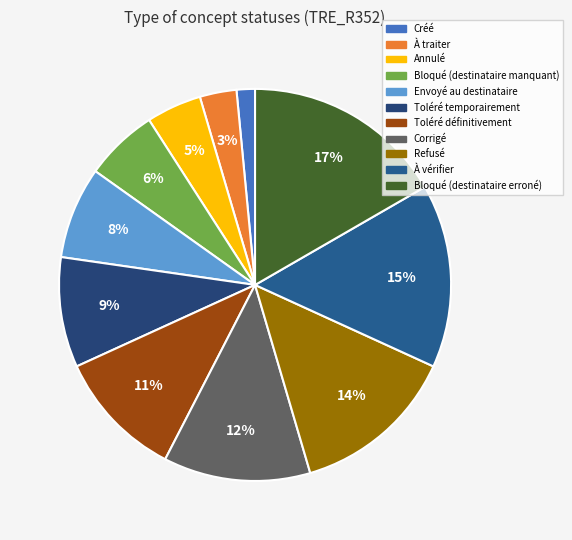

Count the number of slices in the pie.

11